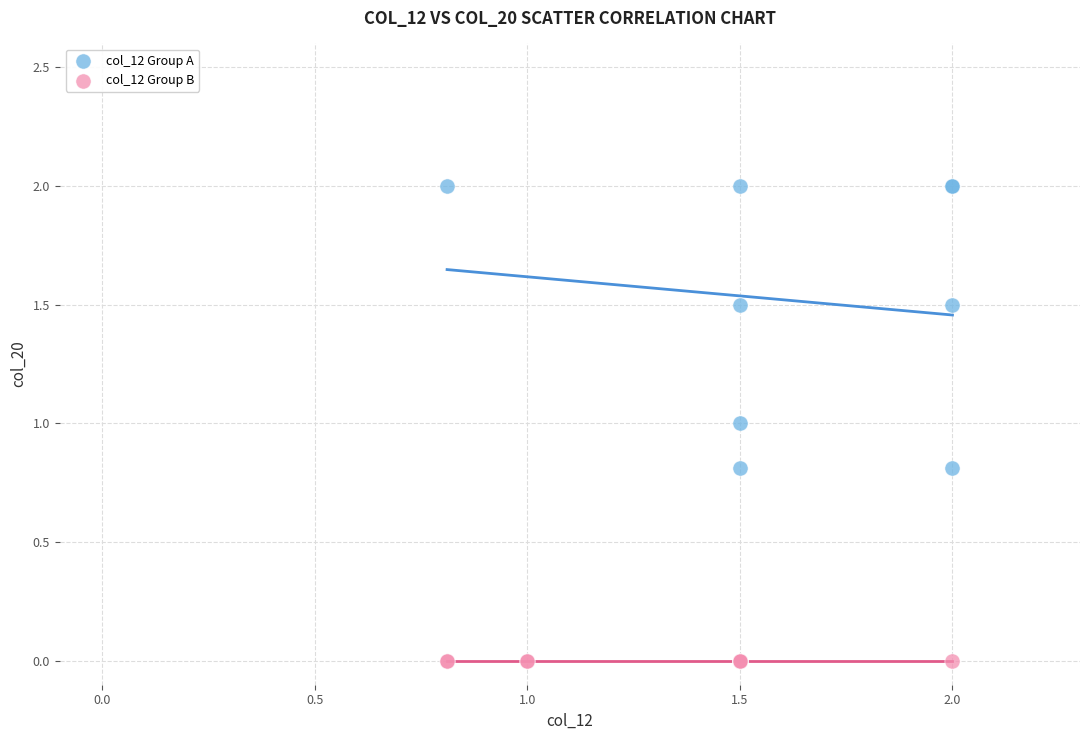

Which series contains the highest Y value?

col_12 Group A